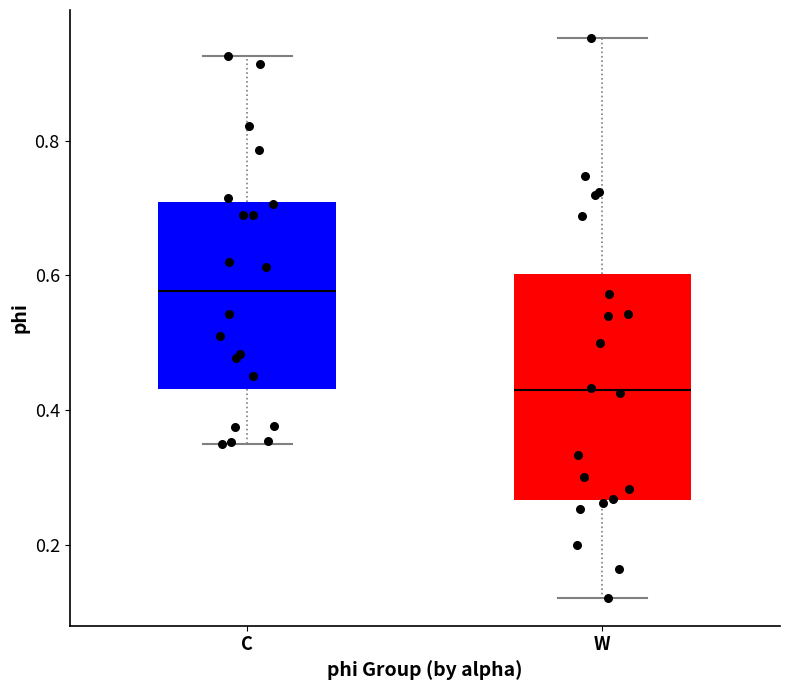

Where does the lower whisker of the box for C end on the y-axis? The values are not printed on the chart, so give them approximately, as read against the axis.

0.34